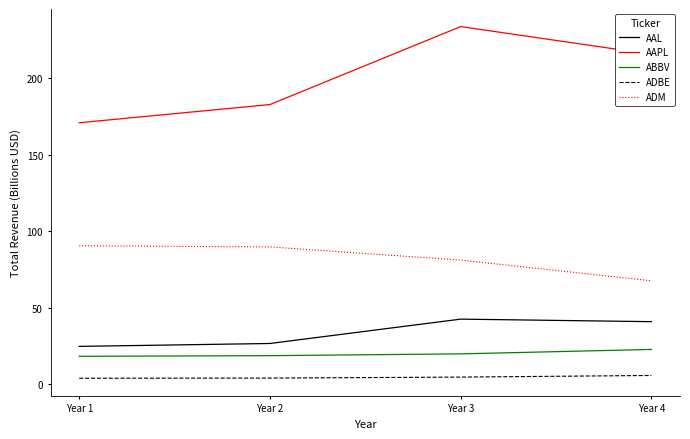

Where is AAPL nearest to the value 202?

Year 4